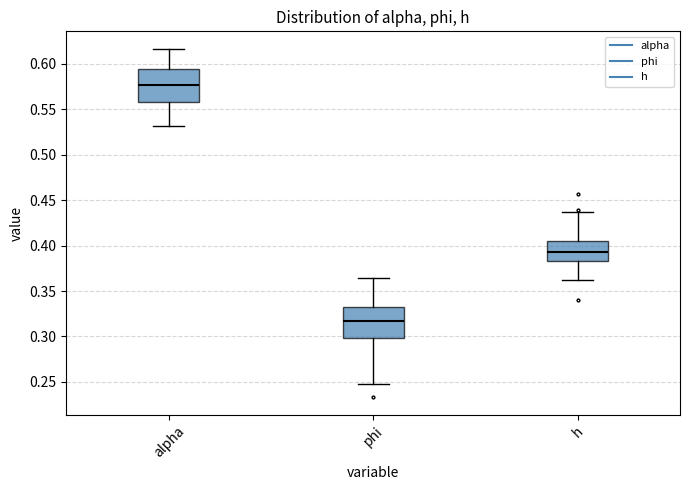

Reading left to right, read every box against the y-axis: the position of its median line, the range the box covers, and the ends of its whiskers. The values are not printed on the chart, so give them approximately, as read against the axis.

alpha: median 0.575, box 0.560 to 0.595, whiskers 0.530 to 0.615
phi: median 0.315, box 0.300 to 0.335, whiskers 0.245 to 0.365
h: median 0.390, box 0.385 to 0.405, whiskers 0.360 to 0.440